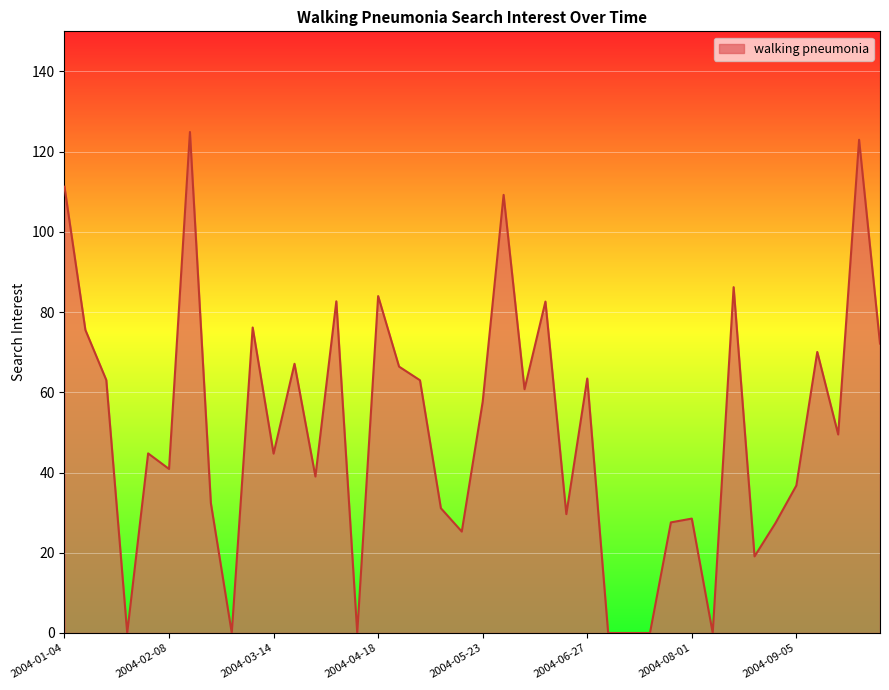

What is the difference between the maximum and minimum values?

124.9